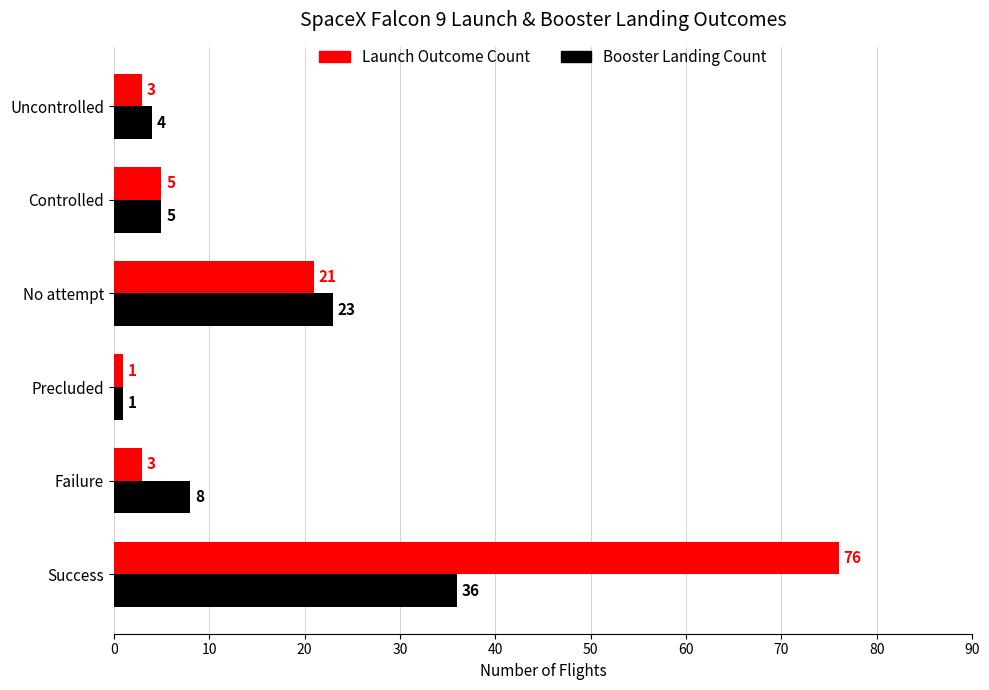

At how many categories does at least one series exceed 26?

1